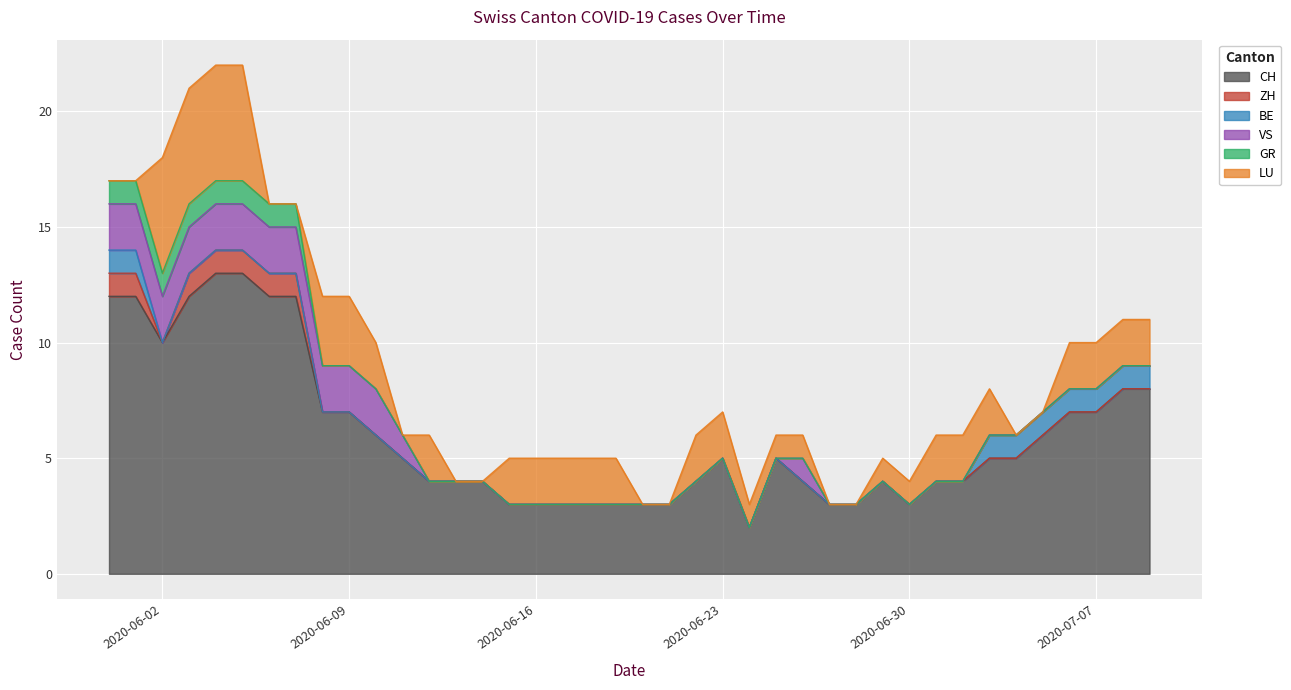

At which category does the chart reach its minimum across all series?

2020-06-02